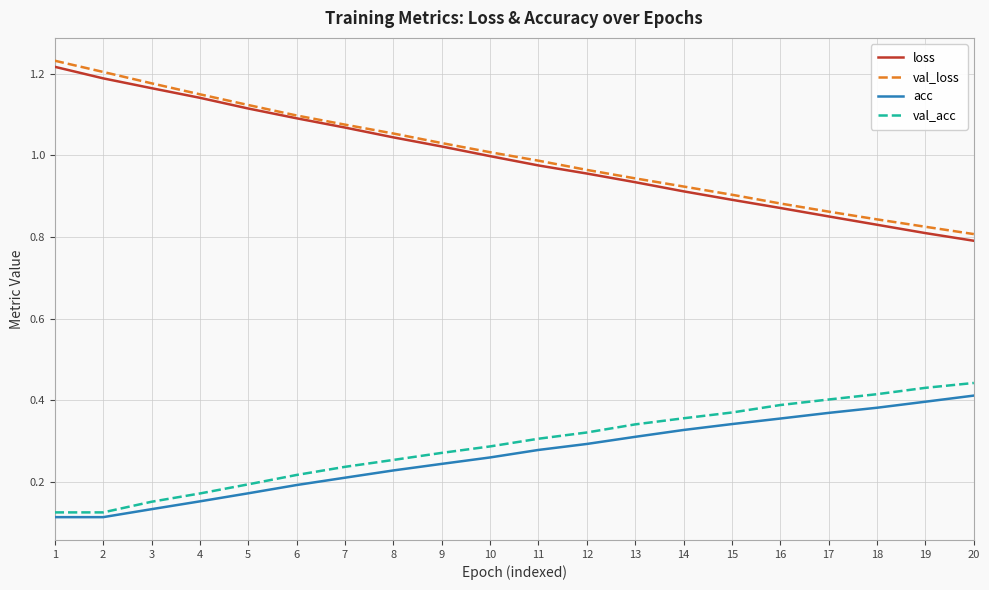

Is it true that loss equals 1.5 at 9?

False